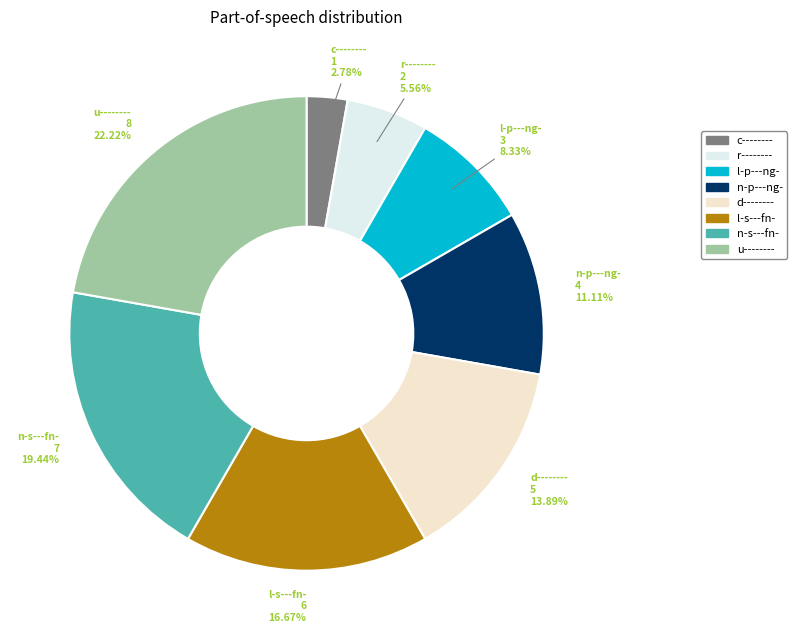

Which slice is the largest?

u--------